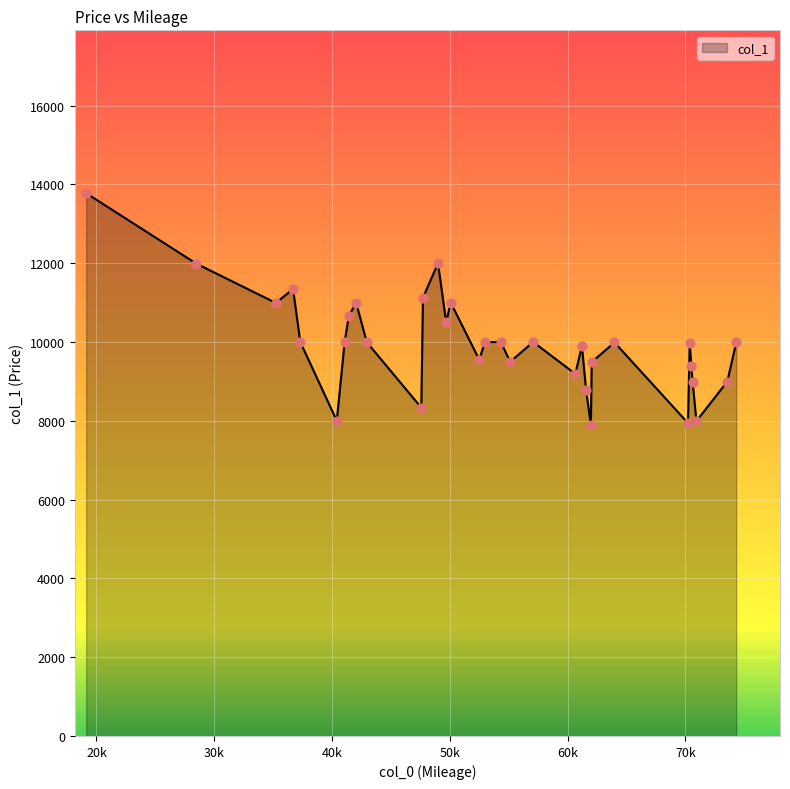

What is the minimum value shown in the chart?

7888